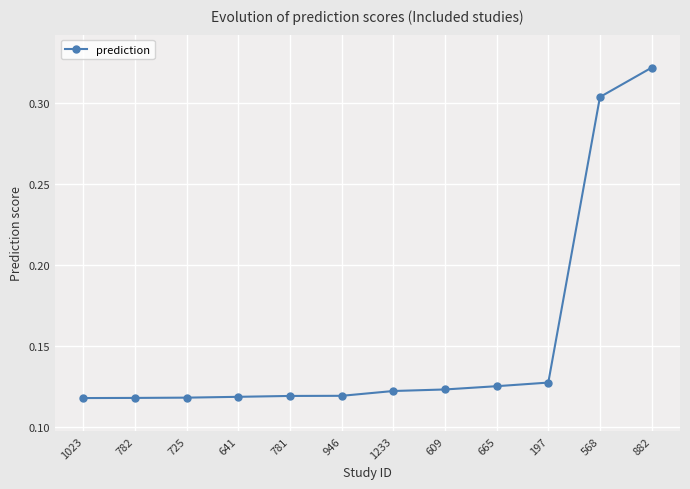

What is the sum of all values?

1.8